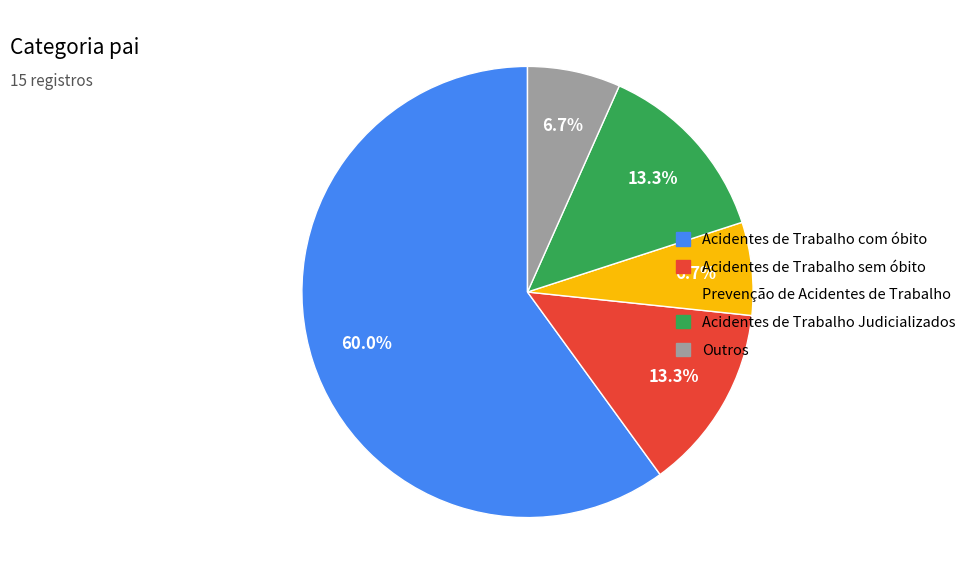

What is the largest slice in the pie chart?

Acidentes de Trabalho com óbito